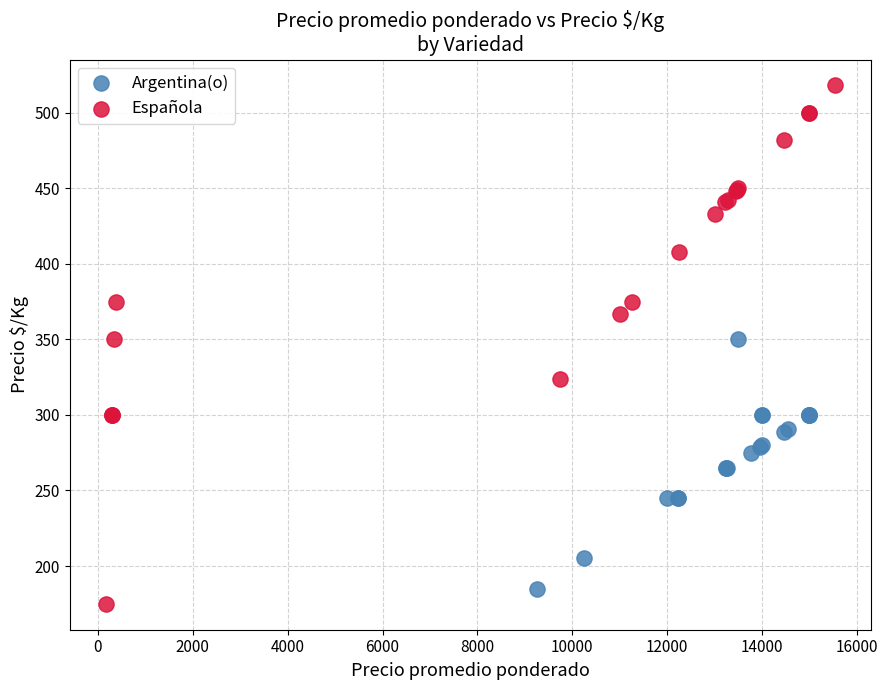

Which series reaches the maximum Y coordinate?

Española